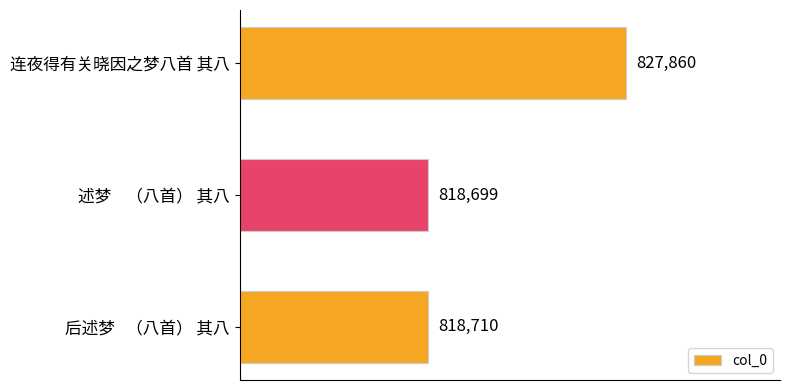

Which label corresponds to the smallest value in the chart?

述梦    （八首） 其八